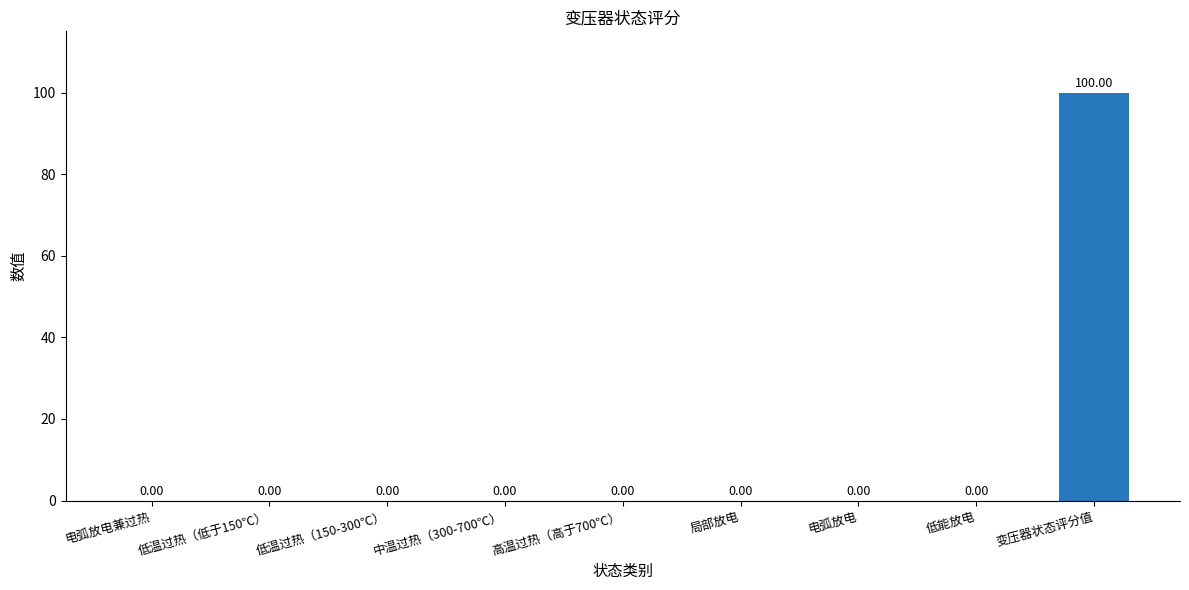

Which label corresponds to the largest value in the chart?

变压器状态评分值